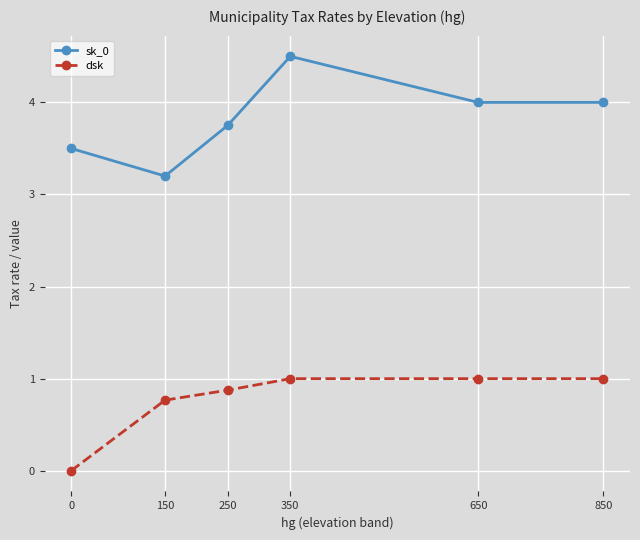

Which series has the widest spread of values?

sk_0